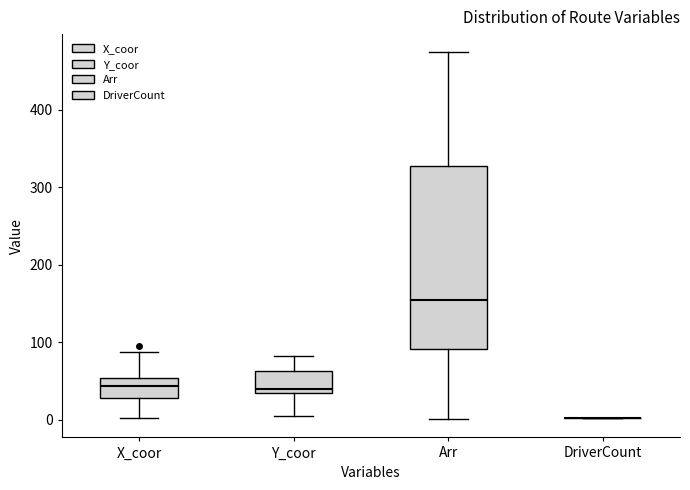

Where is the lower edge of the box for Y_coor on the y-axis? The values are not printed on the chart, so give them approximately, as read against the axis.

40